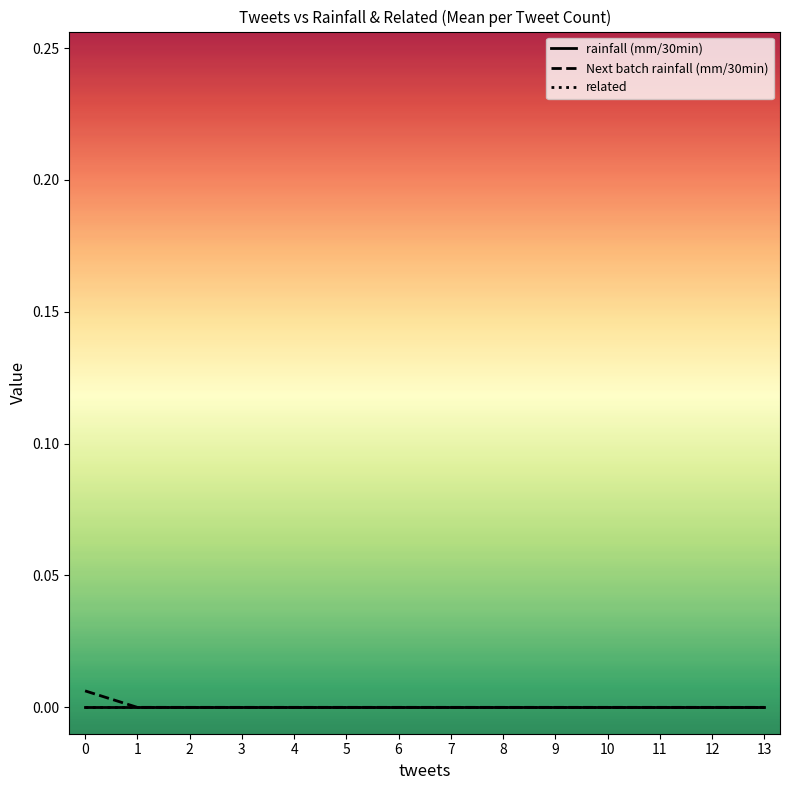

At how many categories does at least one series exceed 0?

1